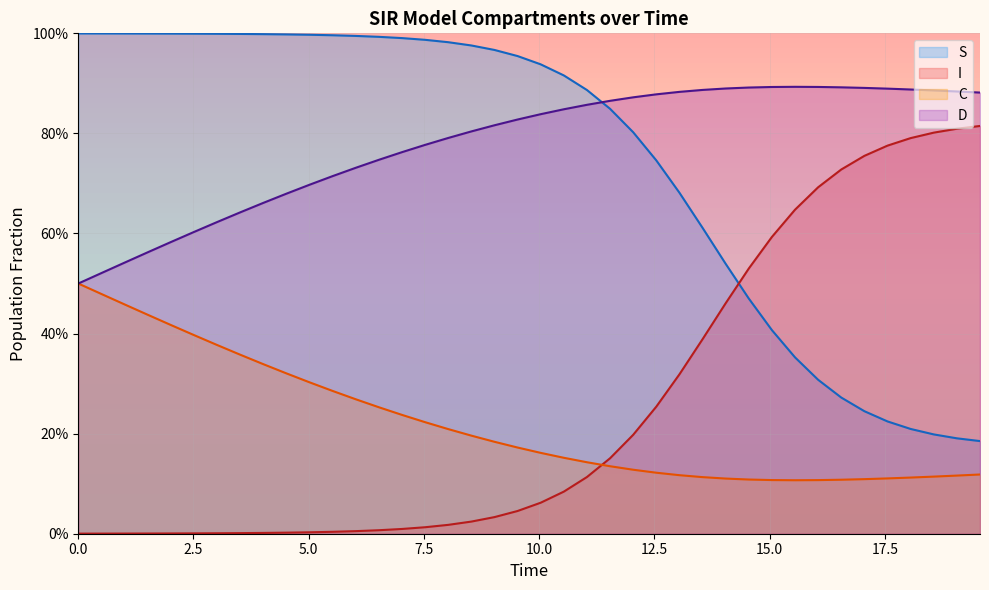

What is the label of the 3rd point from the right?

37